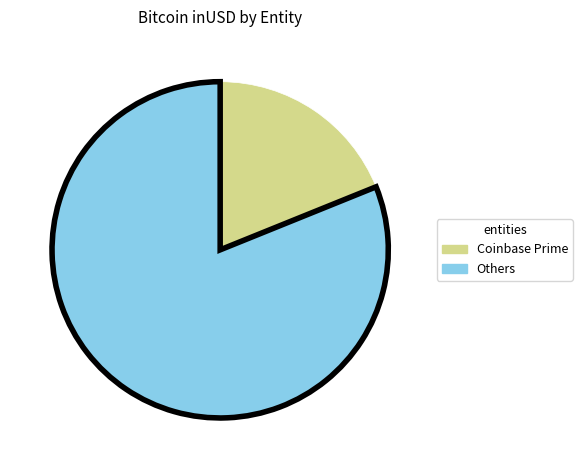

Is there any slice that represents more than half of the pie?

Yes